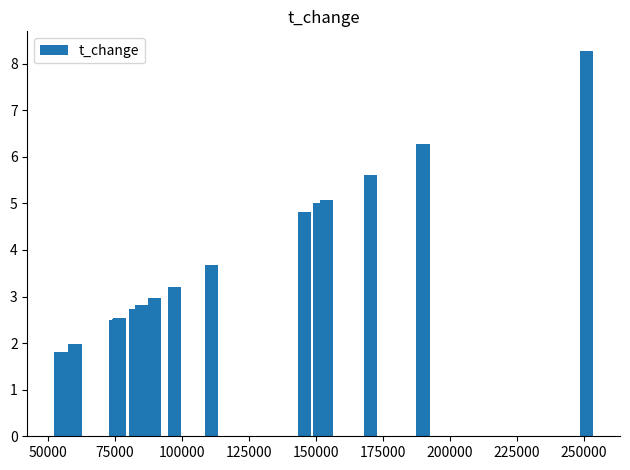

What is the smallest value displayed?

1.8